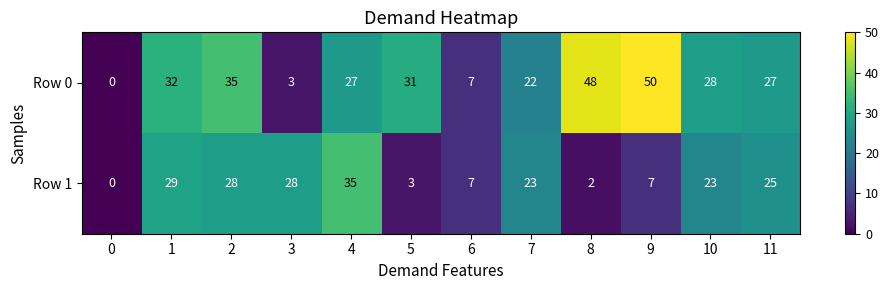

At which category is the sum across all series the highest?

2